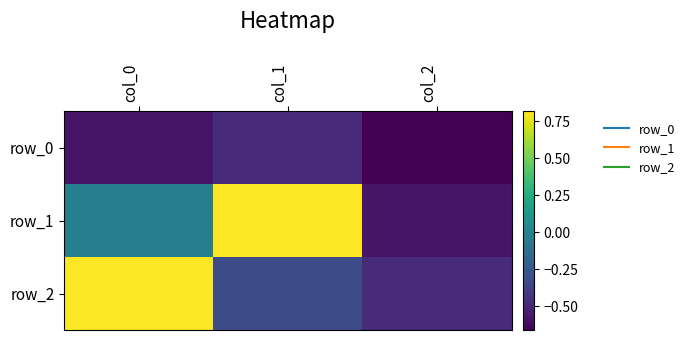

Which category has the highest value in the row_1 series?

col_1